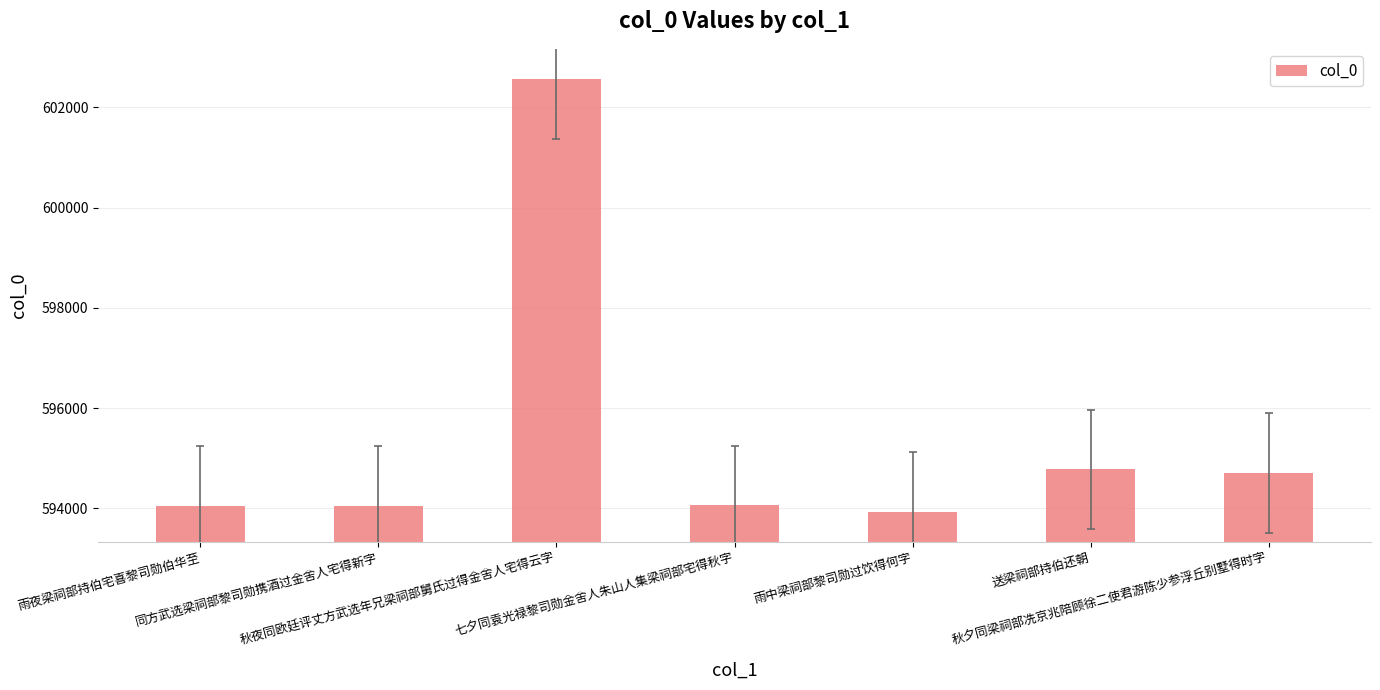

What is the smallest value displayed?

593930